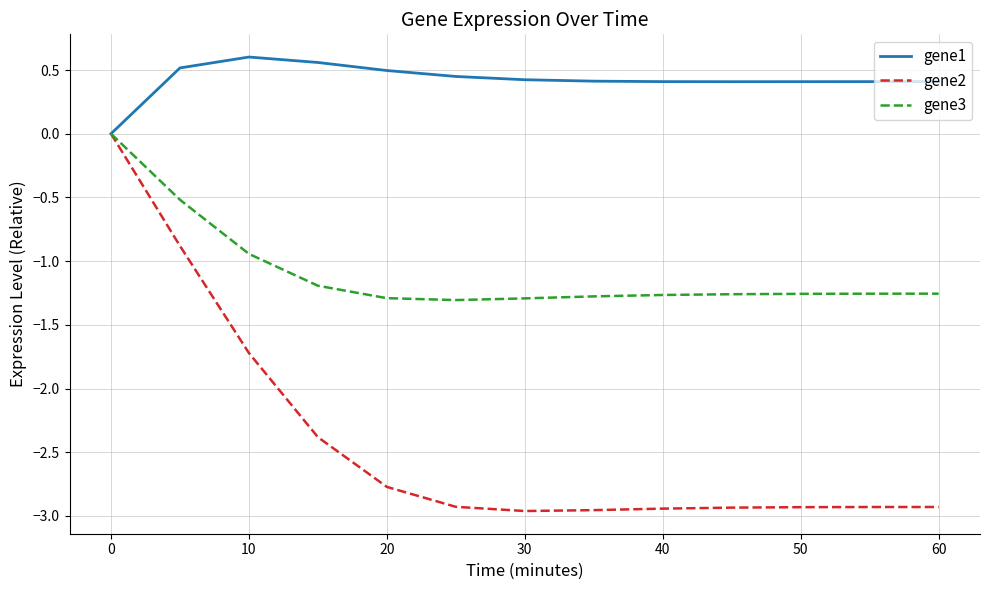

Which series has the widest spread of values?

gene2